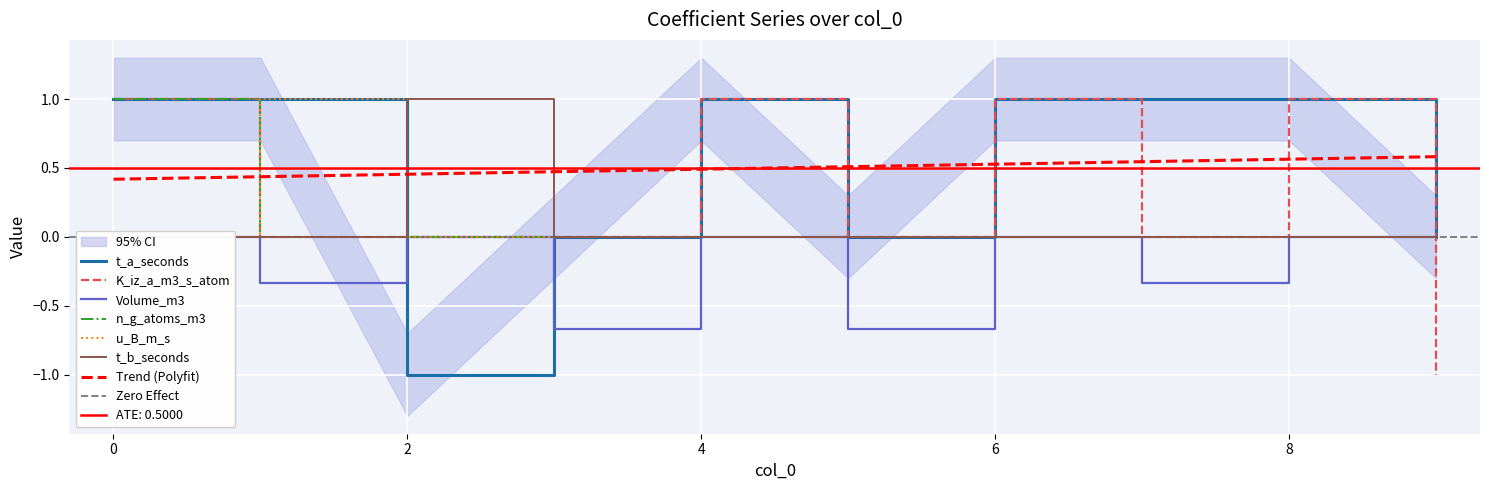

How many interior local valleys does the Volume_m3 series have?

4